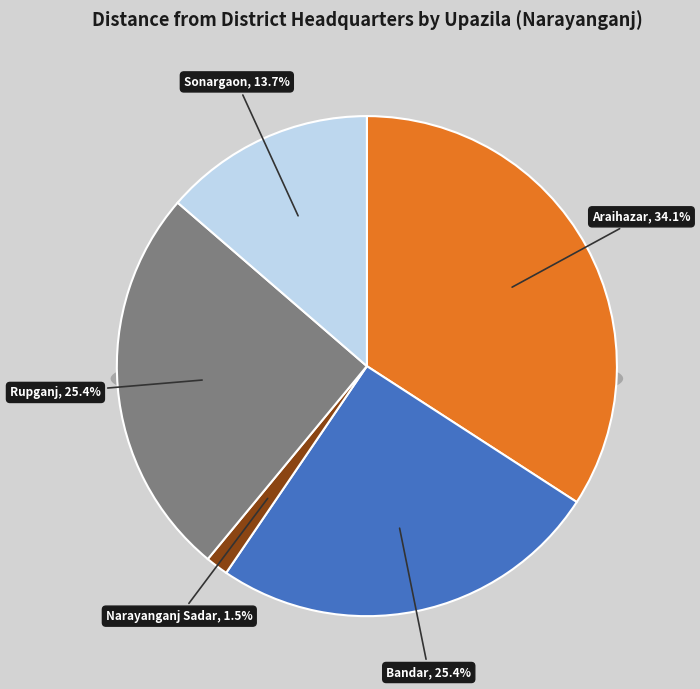

Is it true that Bandar is 25% of the pie?

True